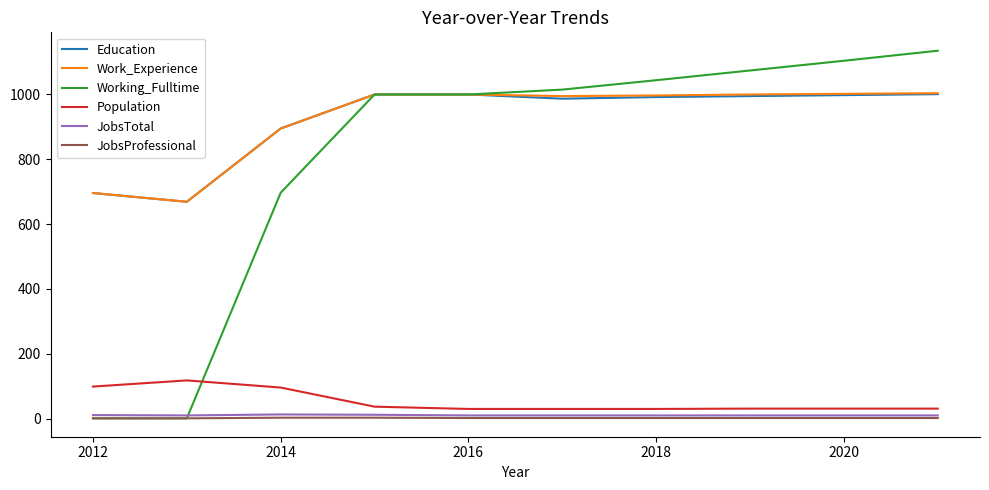

True or false: JobsProfessional and Work_Experience cross at least once.

False